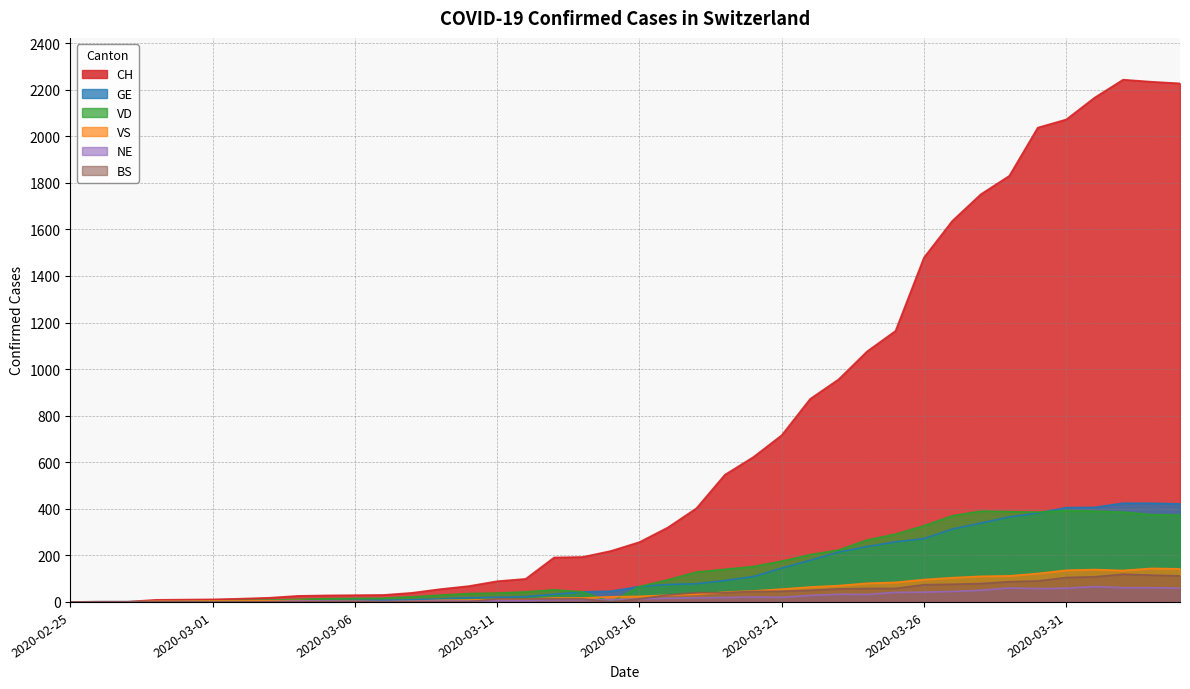

How many times do VD and VS cross each other?

2